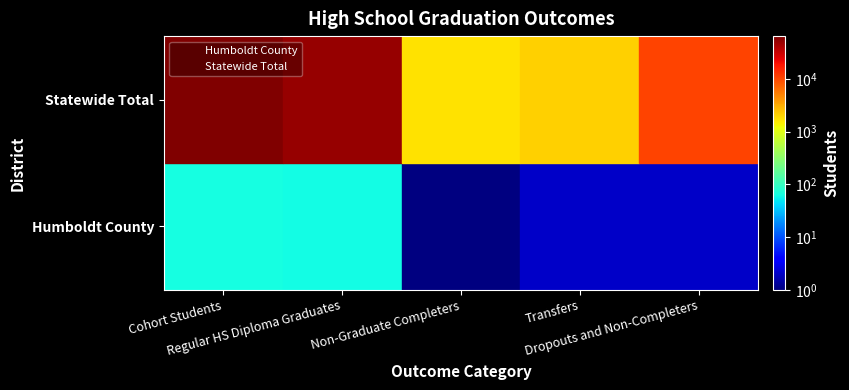

What are all the series names shown in the legend?

Humboldt County, Statewide Total